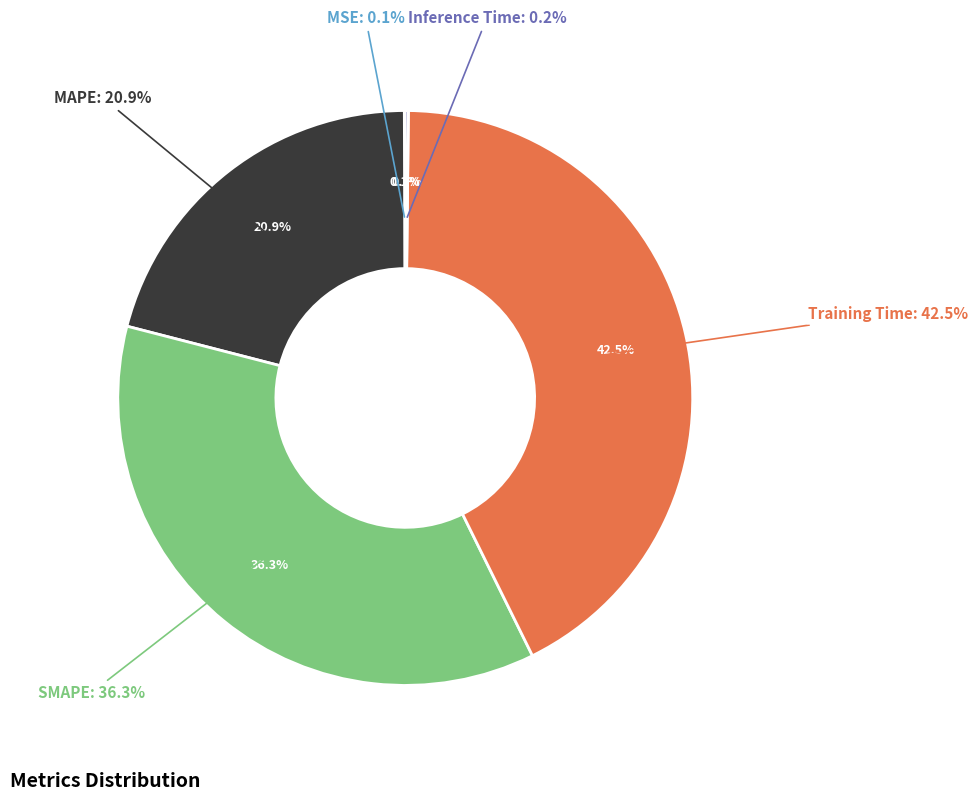

Rank the categories by value from highest to lowest.

Training Time, SMAPE, MAPE, Inference Time, MSE